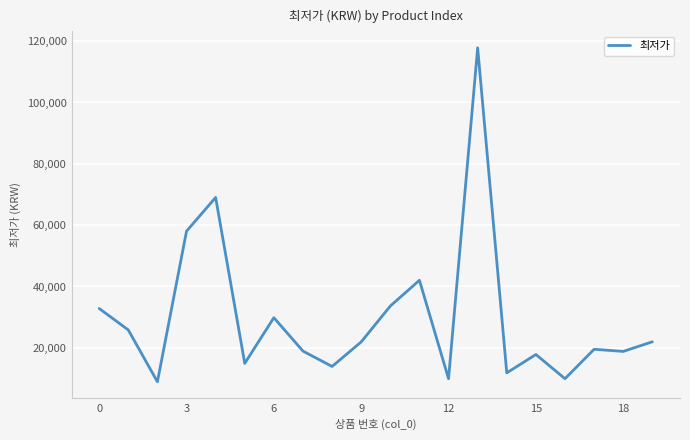

What is the difference between the maximum and minimum values?

108900